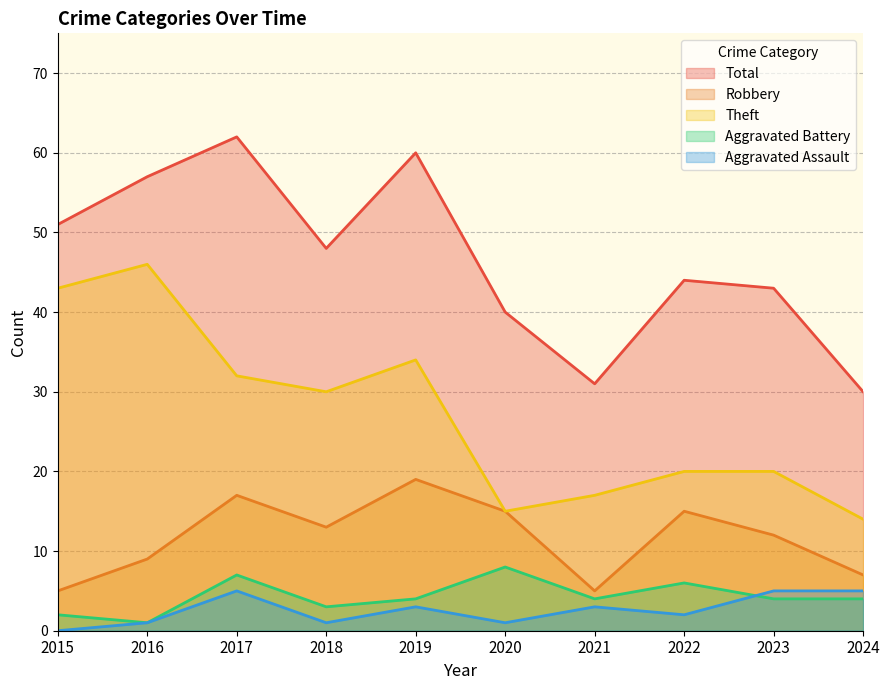

What is the total value across all series at 2020?

79